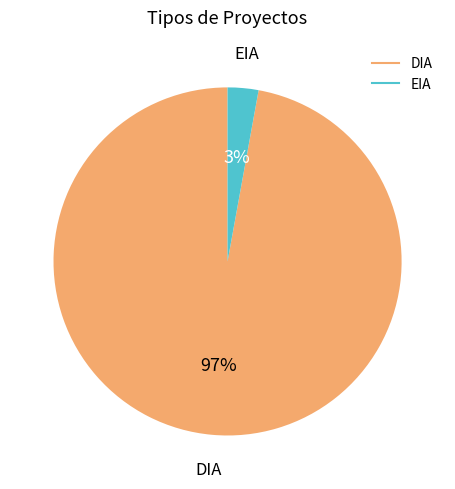

Rank the categories by value from highest to lowest.

DIA, EIA